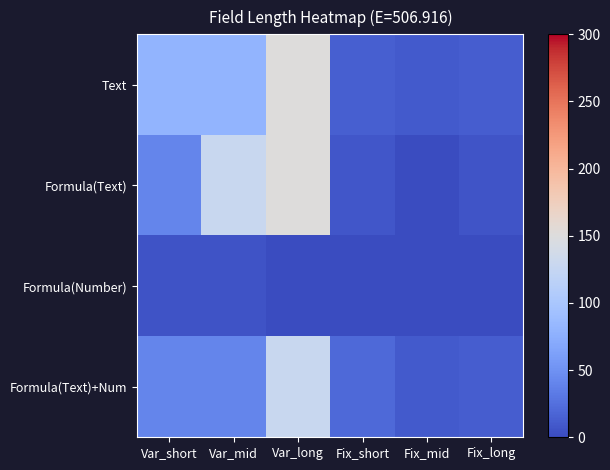

Which series has the widest spread of values?

Formula(Text)